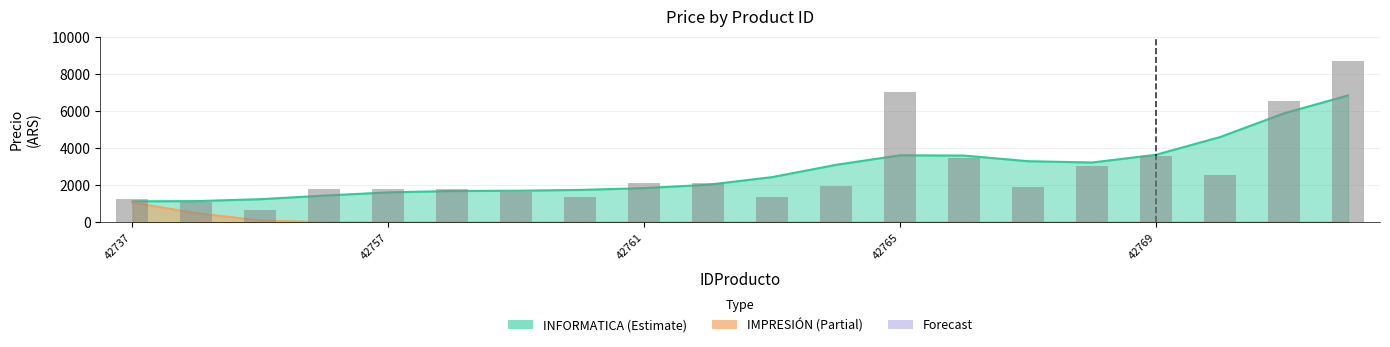

At which category is the sum across all series the highest?

42772